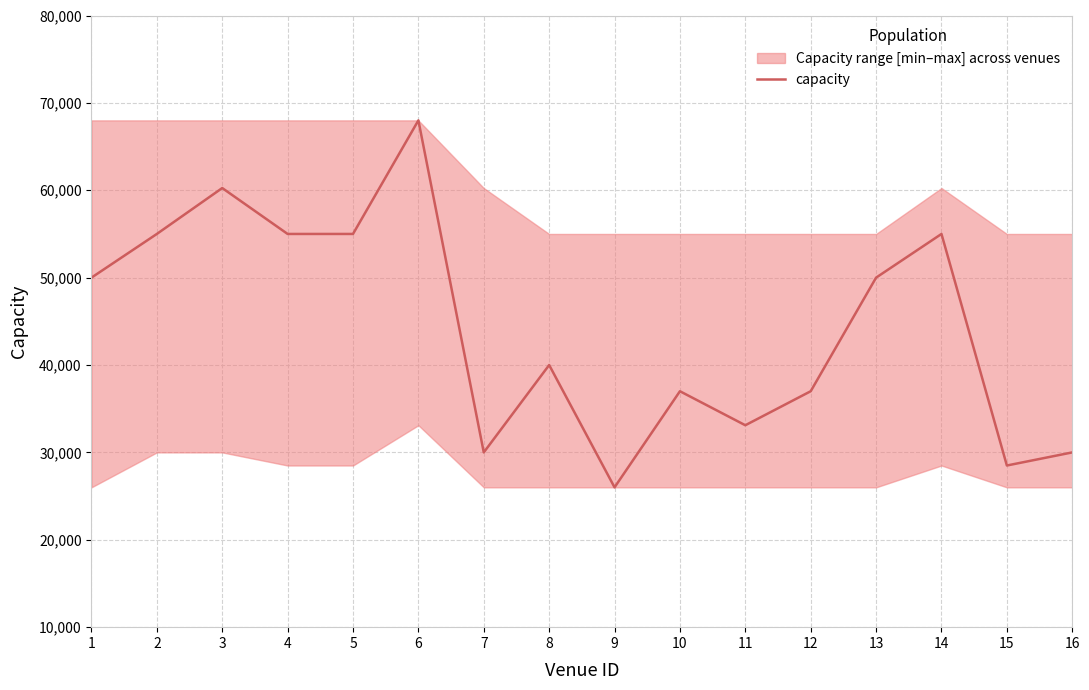

How many points are higher than both their immediate neighbors (excluding endpoints)?

5